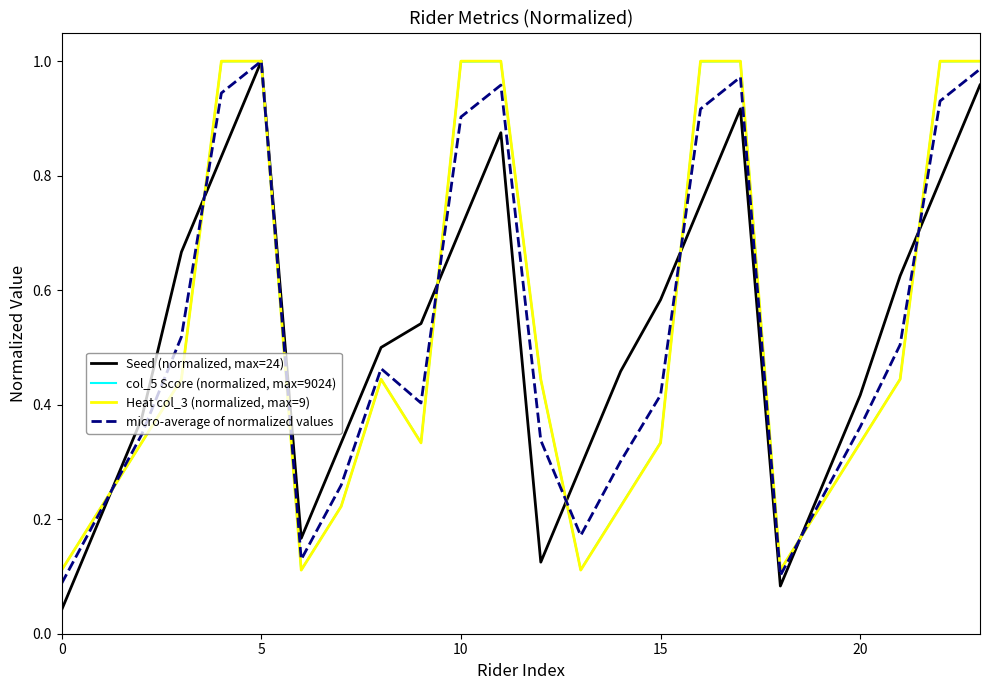

Does the chart display data point markers on the line(s)?

No